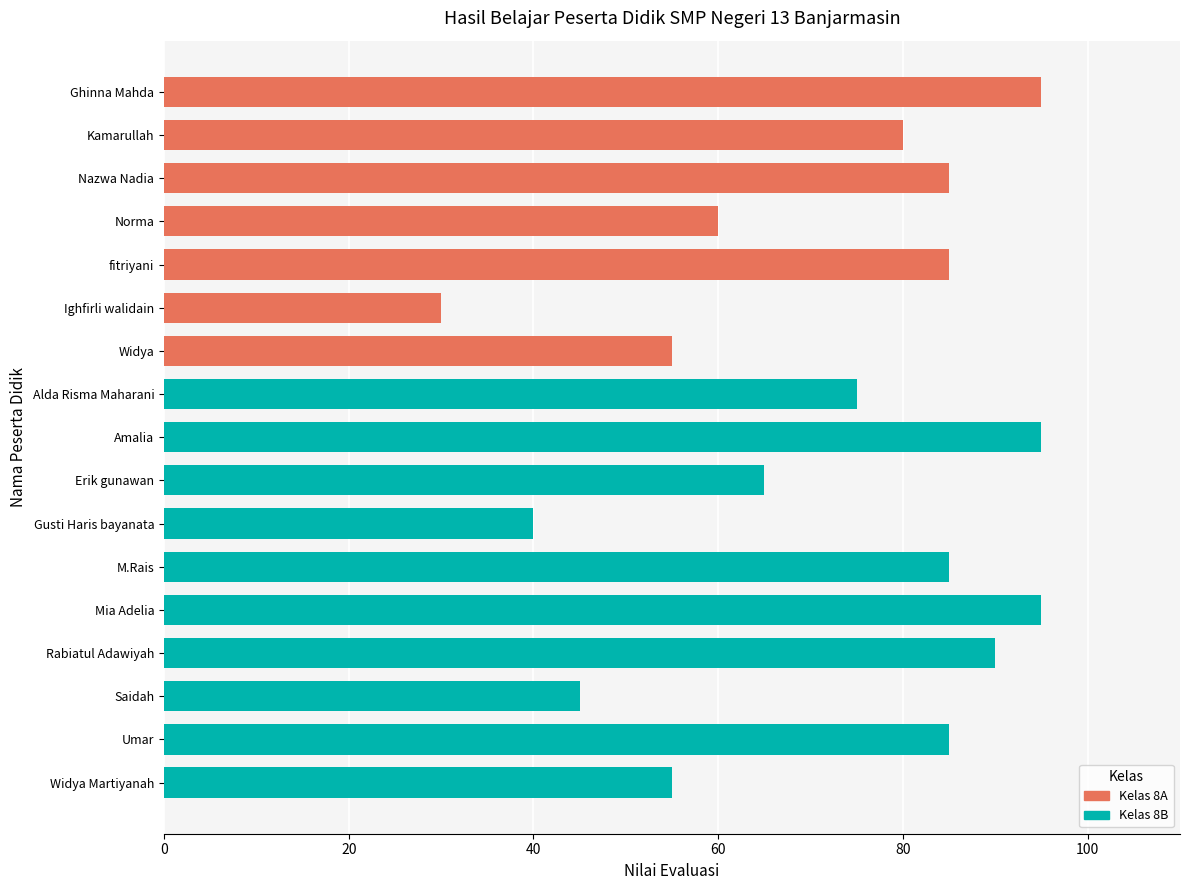

What position from the left is fitriyani?

5